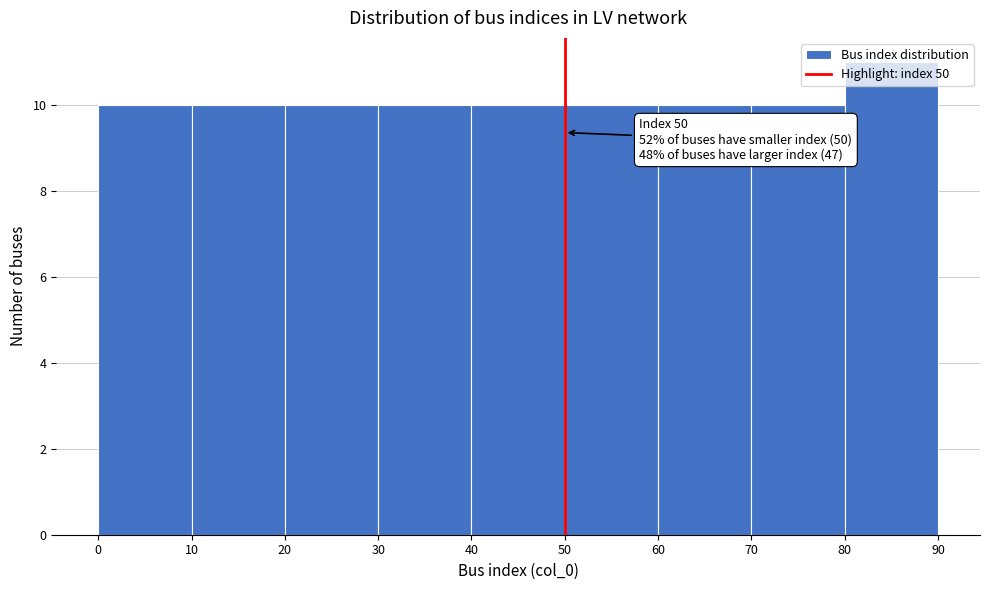

Over which range of the x-axis is the bar tallest?

80 to 90